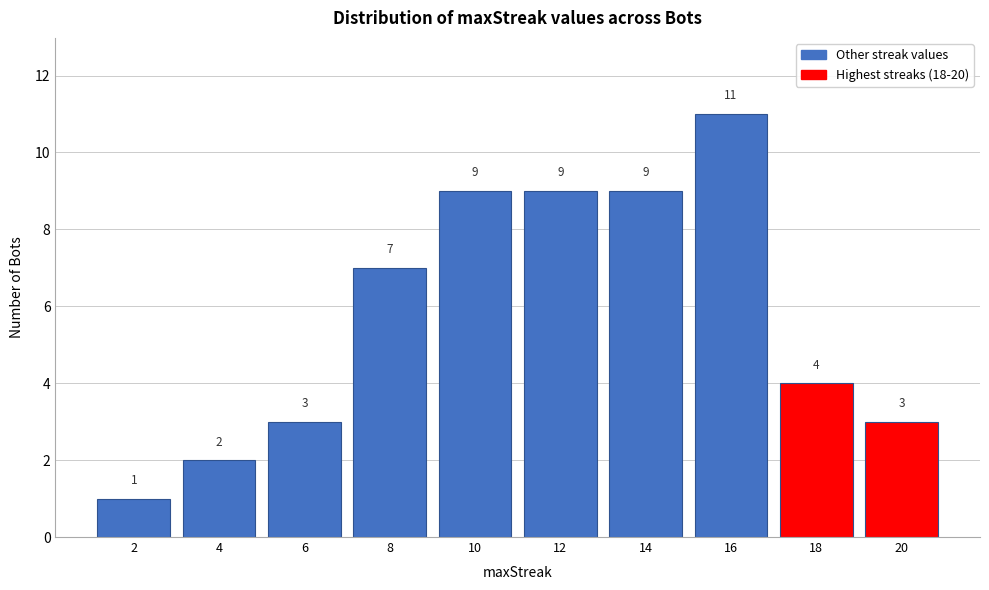

Reading left to right, extract all data points from this chart.

2=1	4=2	6=3	8=7	10=9	12=9	14=9	16=11	18=4	20=3